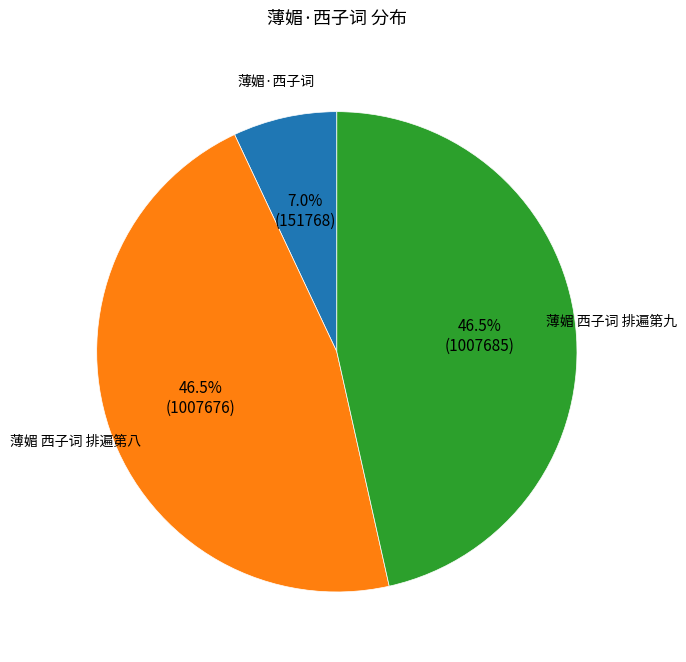

Is there a majority slice in this chart?

No